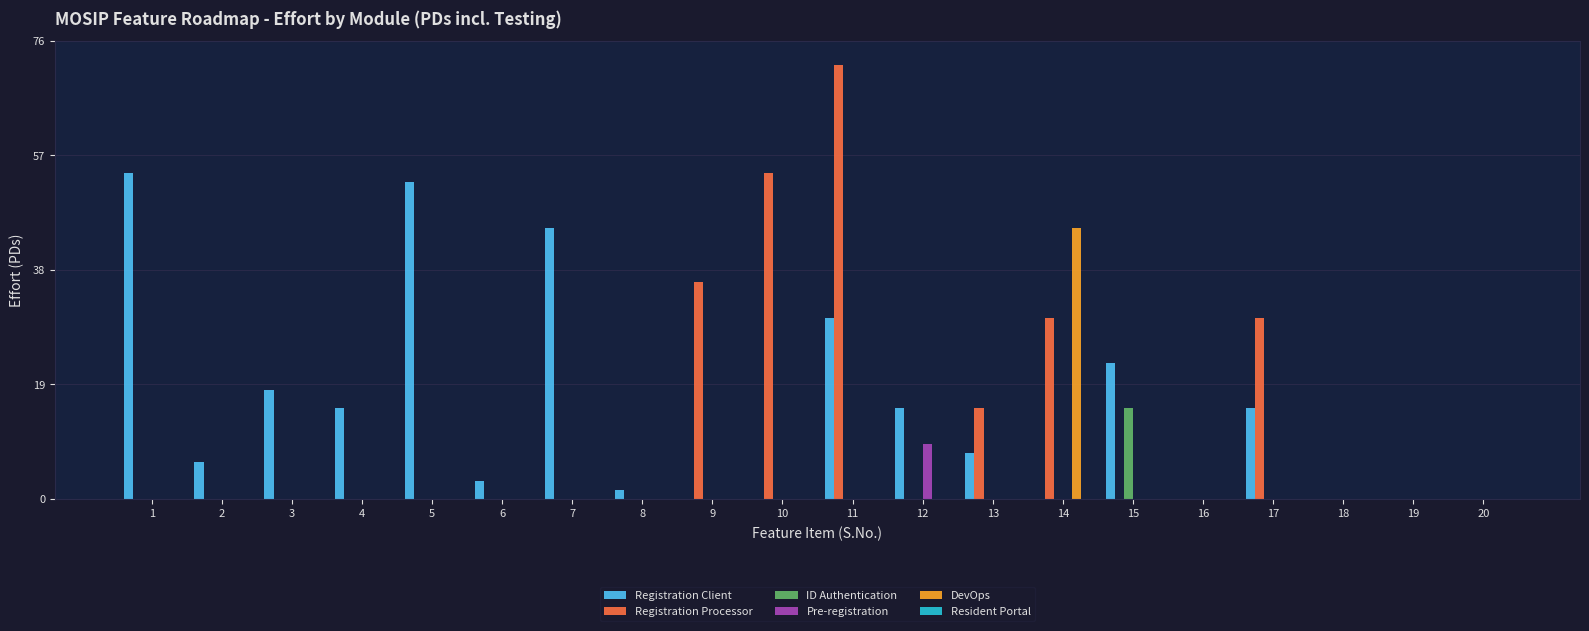

Which series has the largest total across all categories?

Registration Client